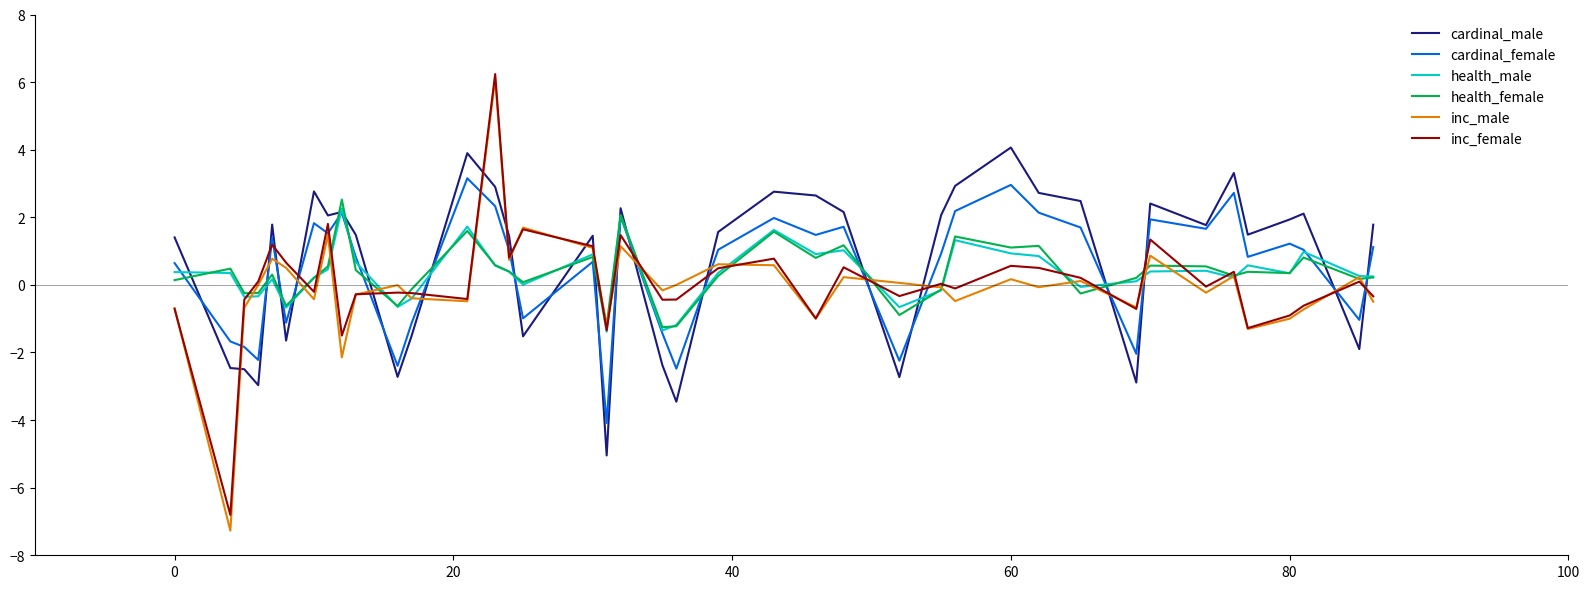

Which series ends up on top after the final intersection of health_male and cardinal_male?

cardinal_male